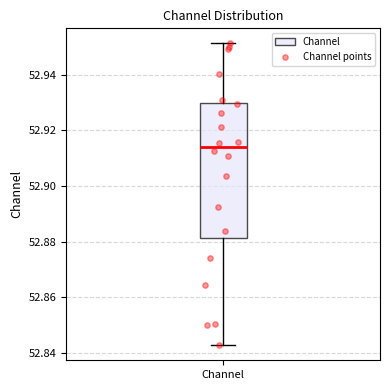

Transcribe this box plot: give where the median line is, the range the box spans, and where the two whiskers end, as read against the y-axis. The values are not printed on the chart, so give them approximately, as read against the axis.

median 52.914, box 52.882 to 52.930, whiskers 52.842 to 52.952